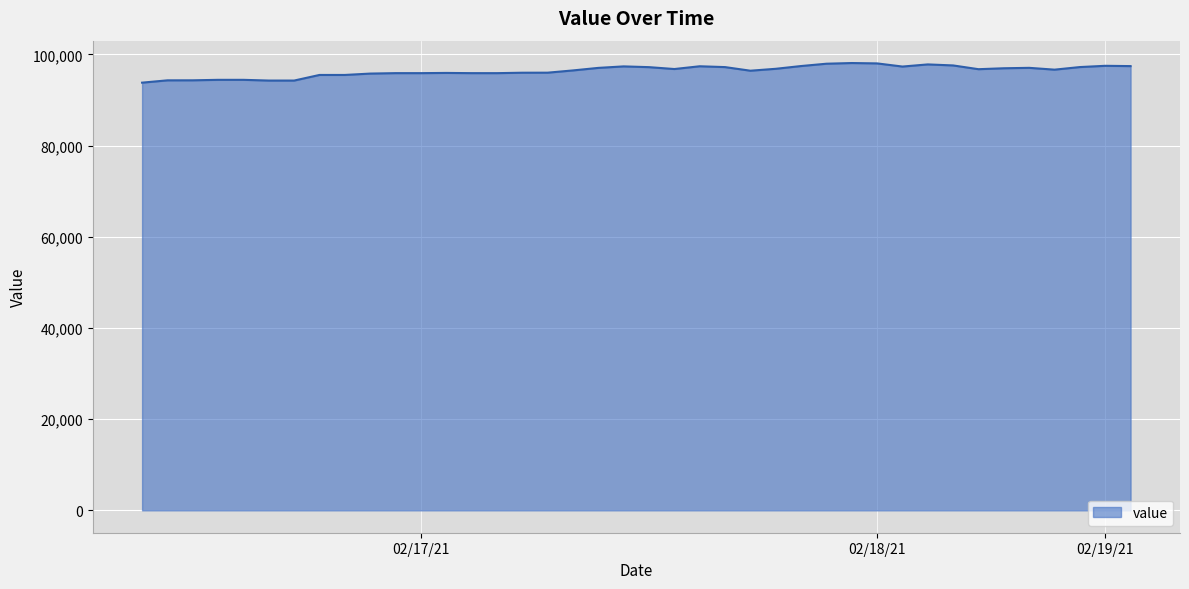

What is the maximum value shown in the chart?

98086.8